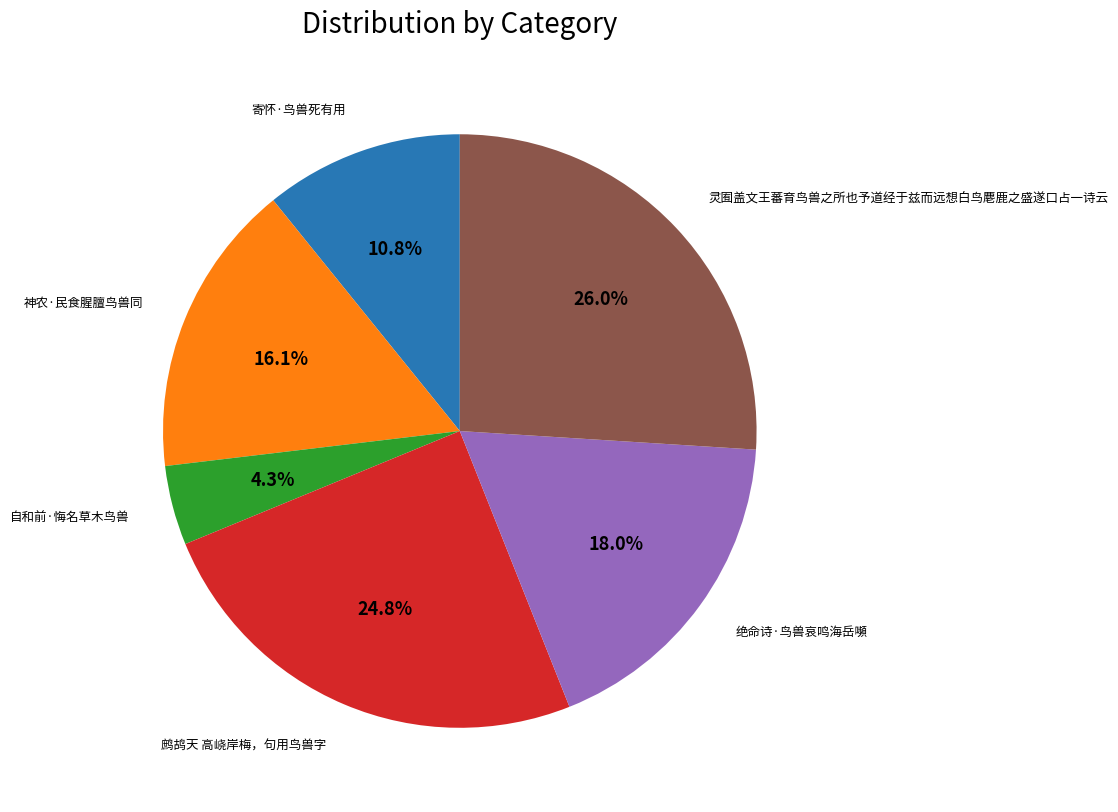

Is there a majority slice in this chart?

No